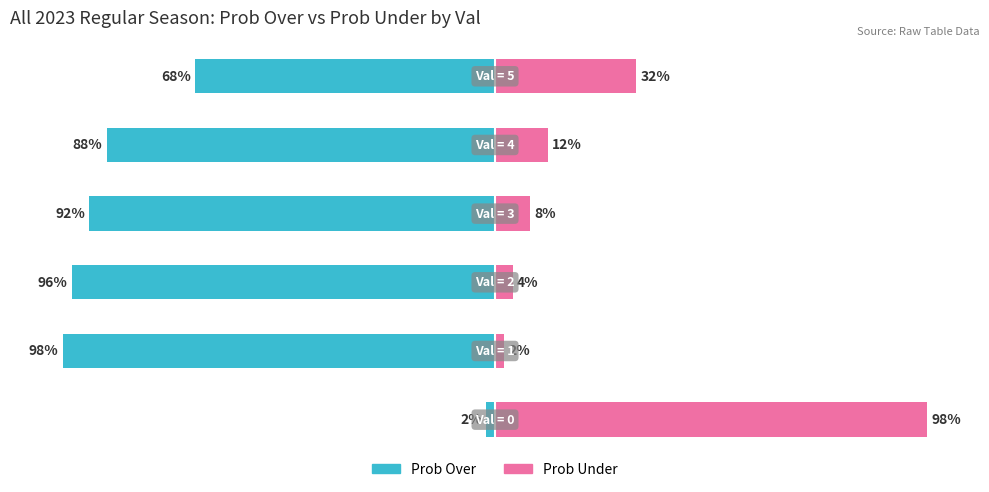

At which label is all 2023 regular prob over closest to -50?

5